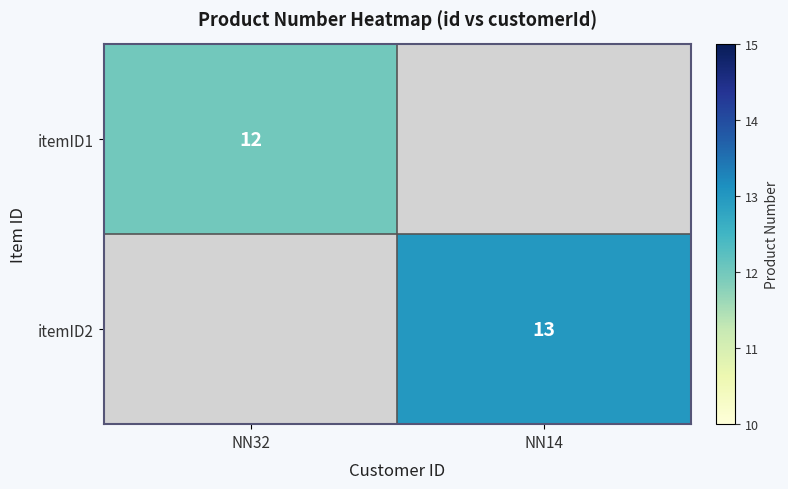

Which label corresponds to the smallest value in the chart?

NN32